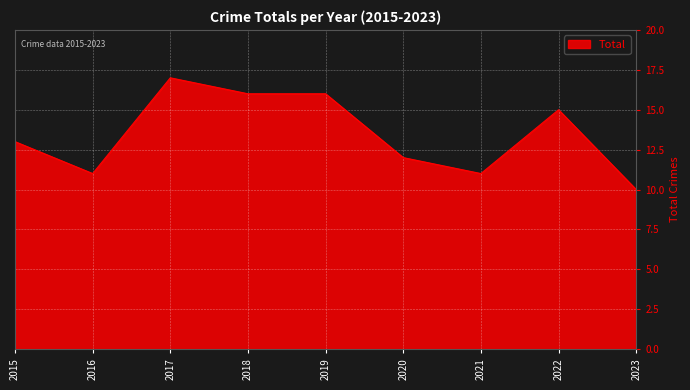

Where is the first local maximum?

2017